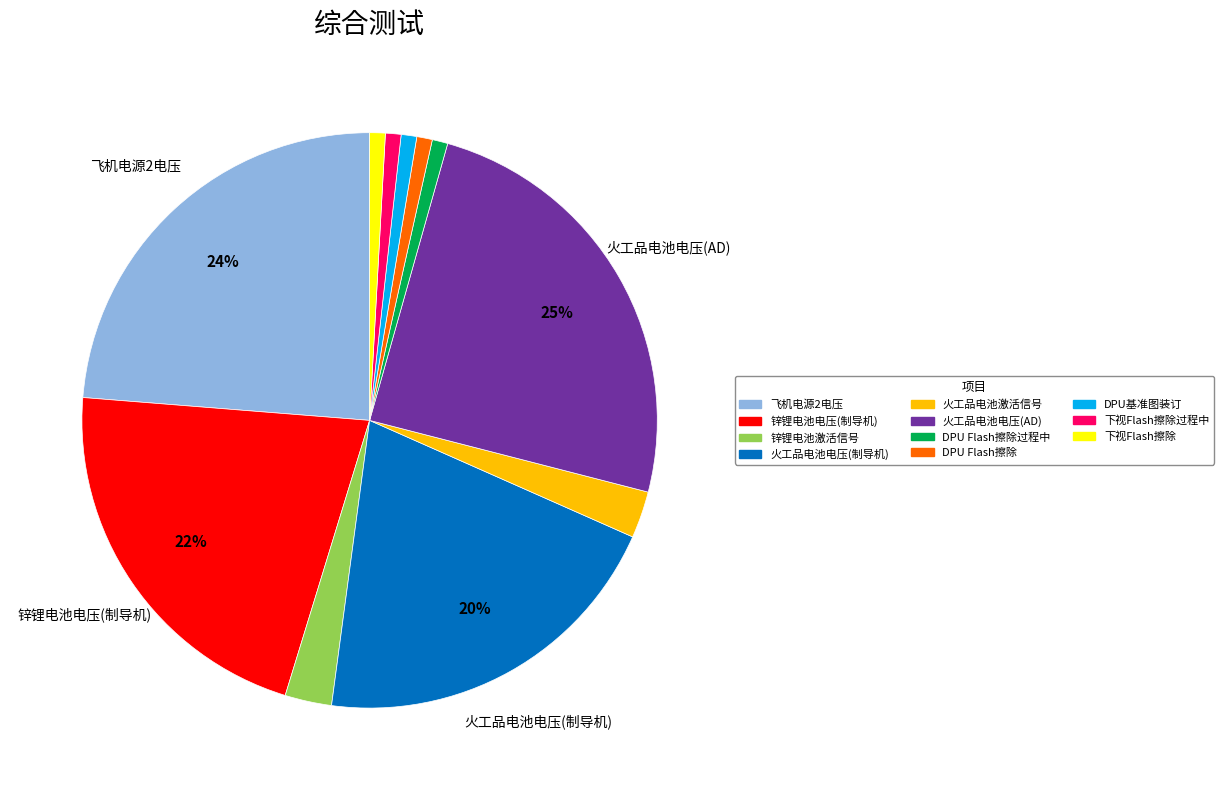

Is the sum of DPU基准图装订 and 火工品电池电压(AD) greater than half?

No